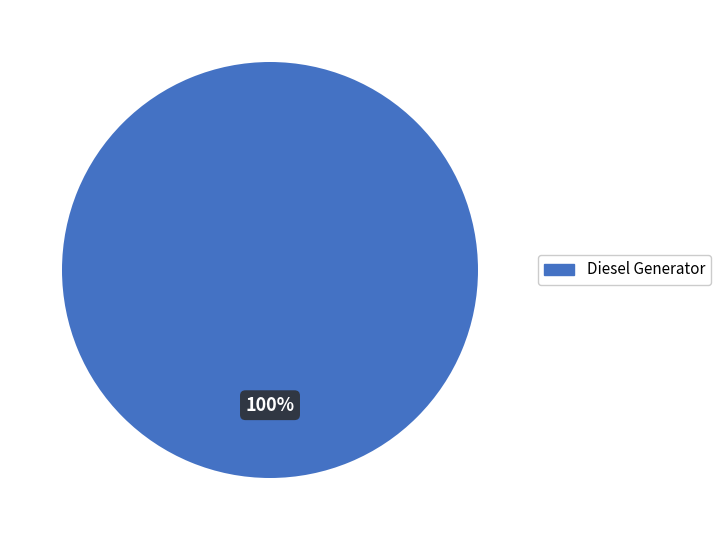

Count the number of slices in the pie.

1